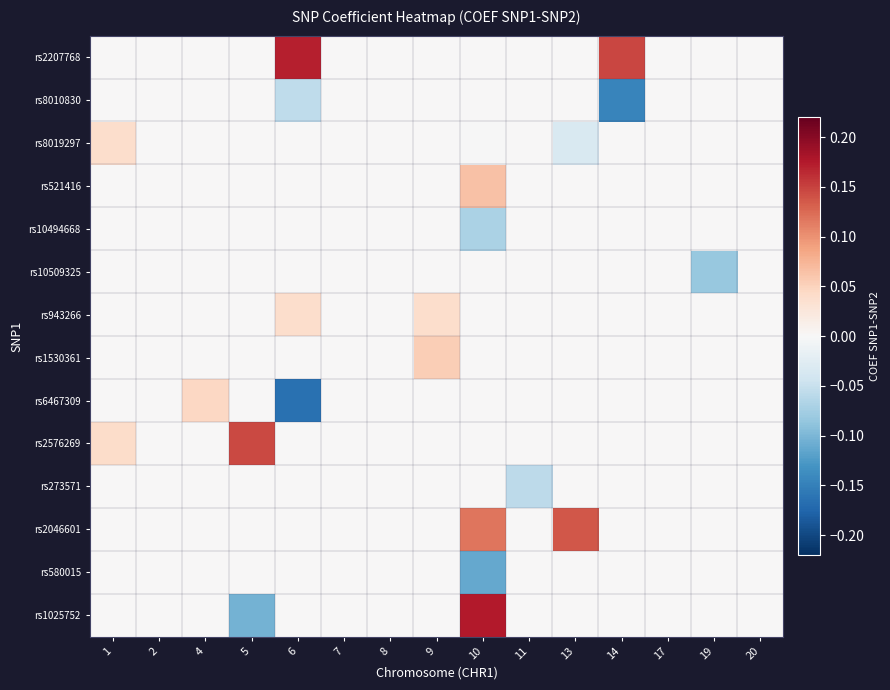

How many negative values does the rs8010830 series have?

2